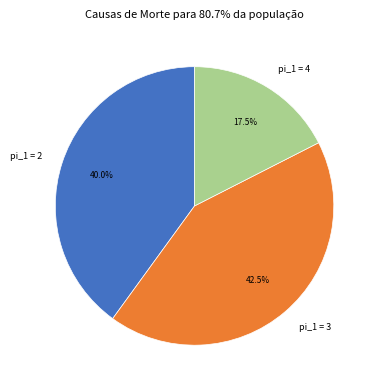

Does pi_1 = 2 account for over 50% of the chart?

No